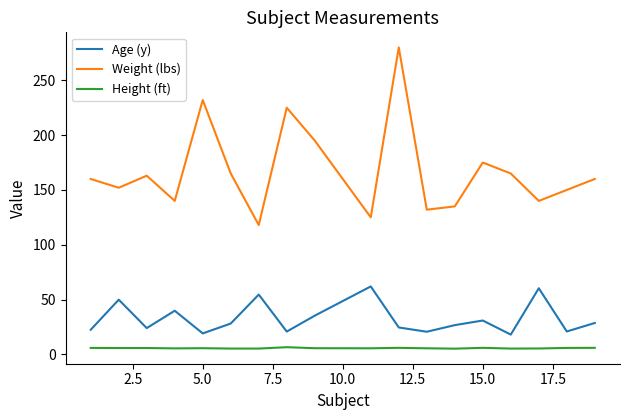

True or false: Weight (lbs) and Height (ft) cross at least once.

False